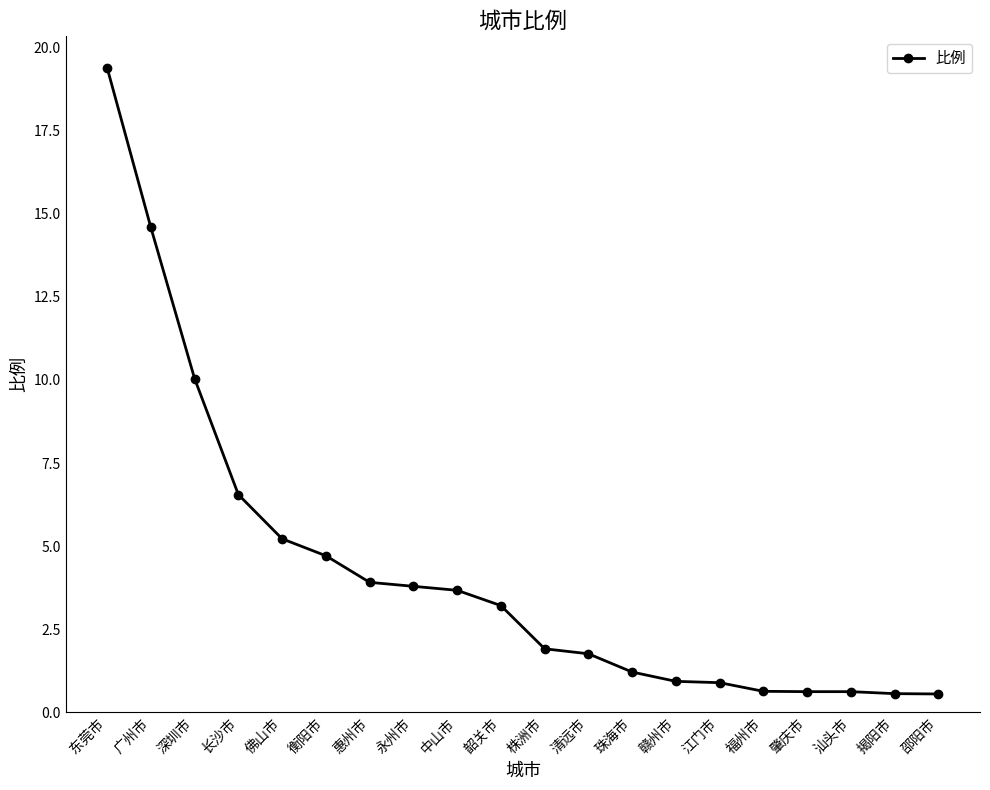

What is the sum of all values?

84.8